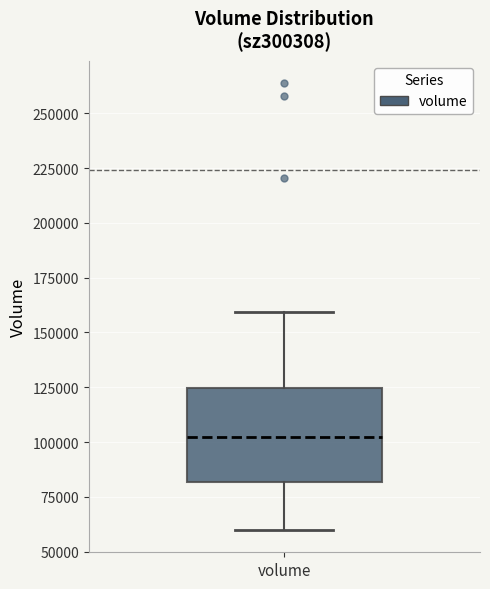

Transcribe this box plot: give where the median line is, the range the box spans, and where the two whiskers end, as read against the y-axis. The values are not printed on the chart, so give them approximately, as read against the axis.

median 100000, box 80000 to 125000, whiskers 60000 to 160000